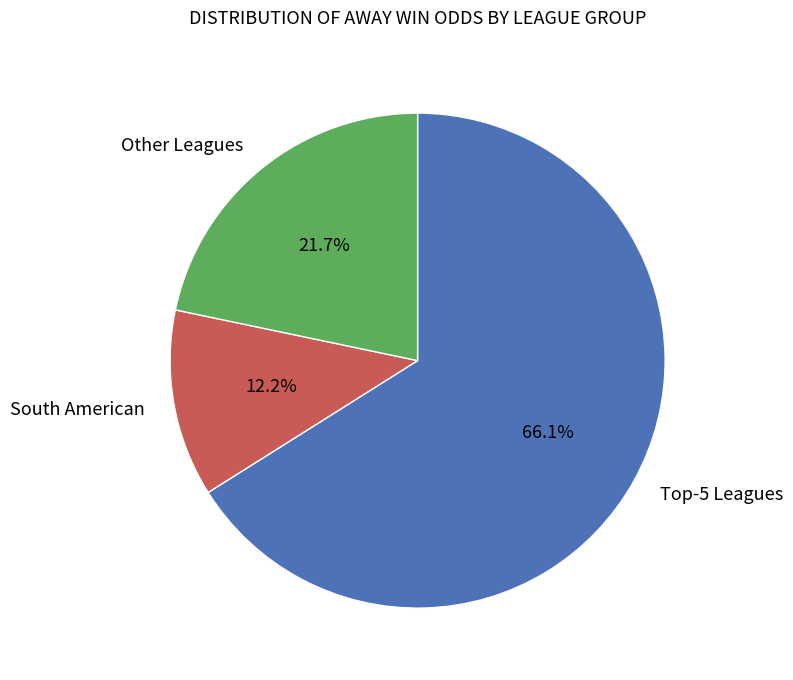

Which category has the smallest portion of the pie?

South American